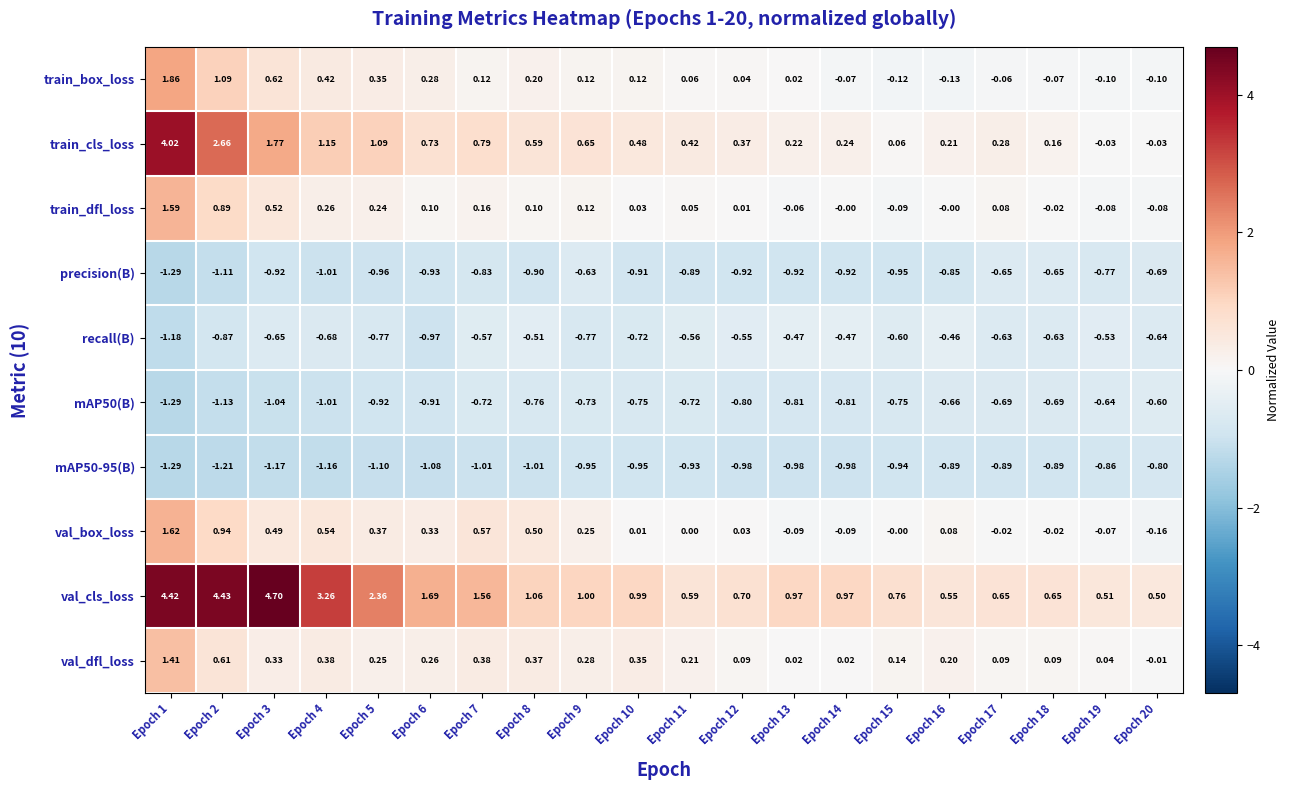

How many negative values does the train_box_loss series have?

7